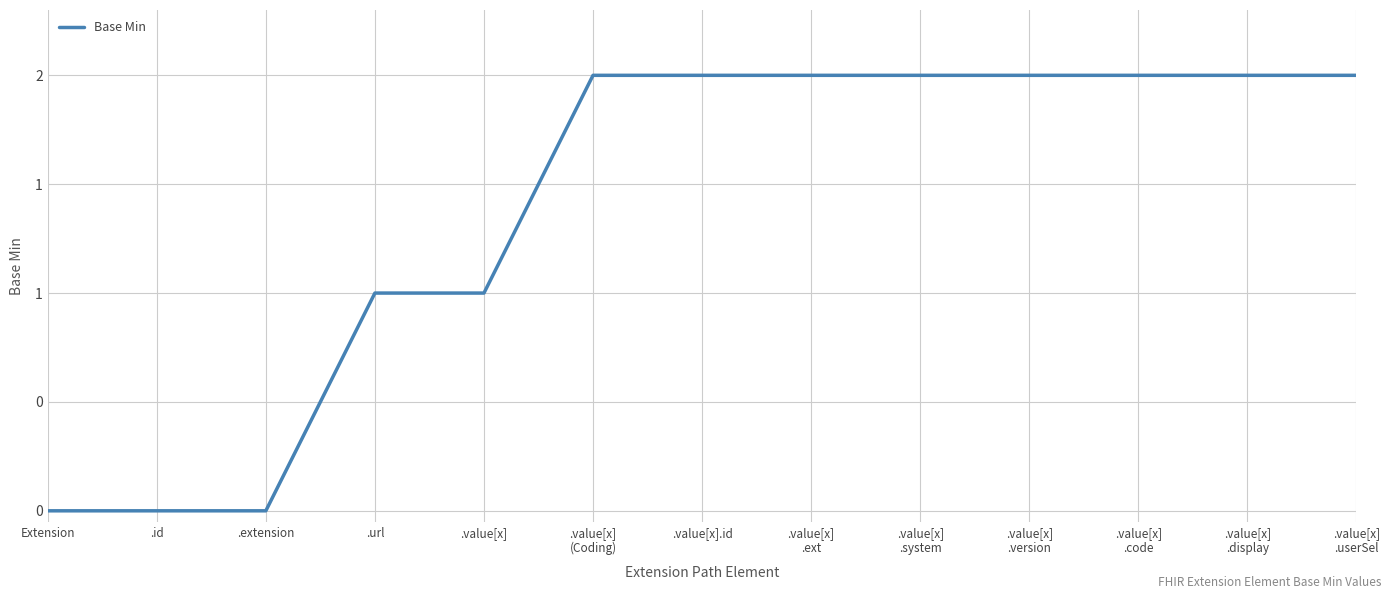

What position from the left is Extension?

1